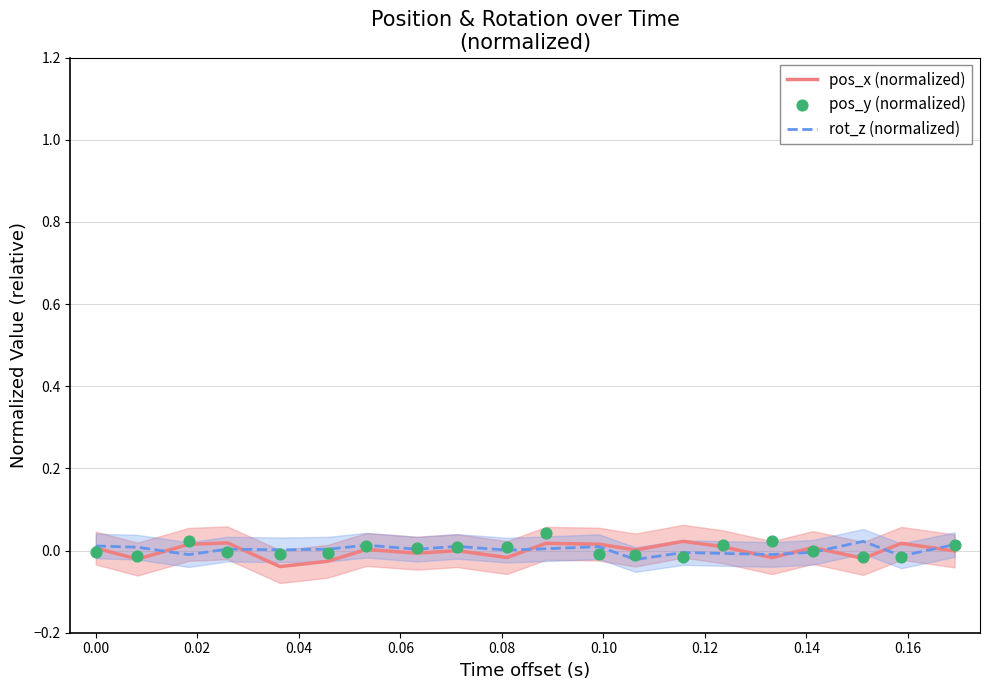

Which series has the largest Y range (max minus min)?

pos_x (normalized)